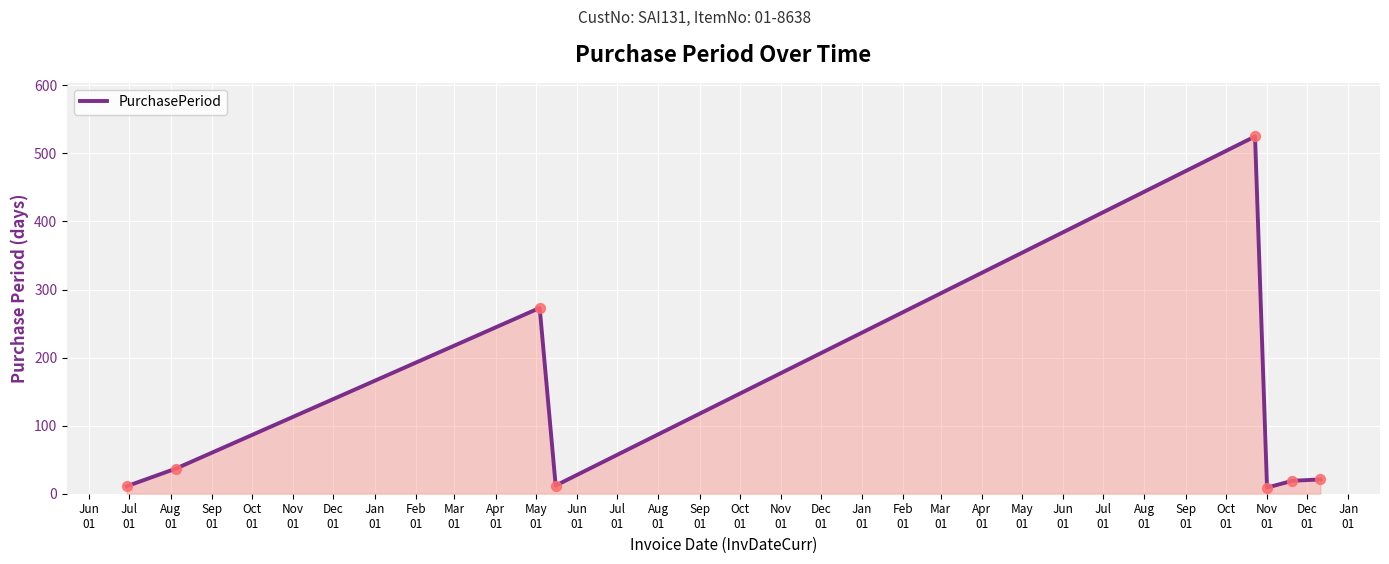

What is the maximum value shown in the chart?

525